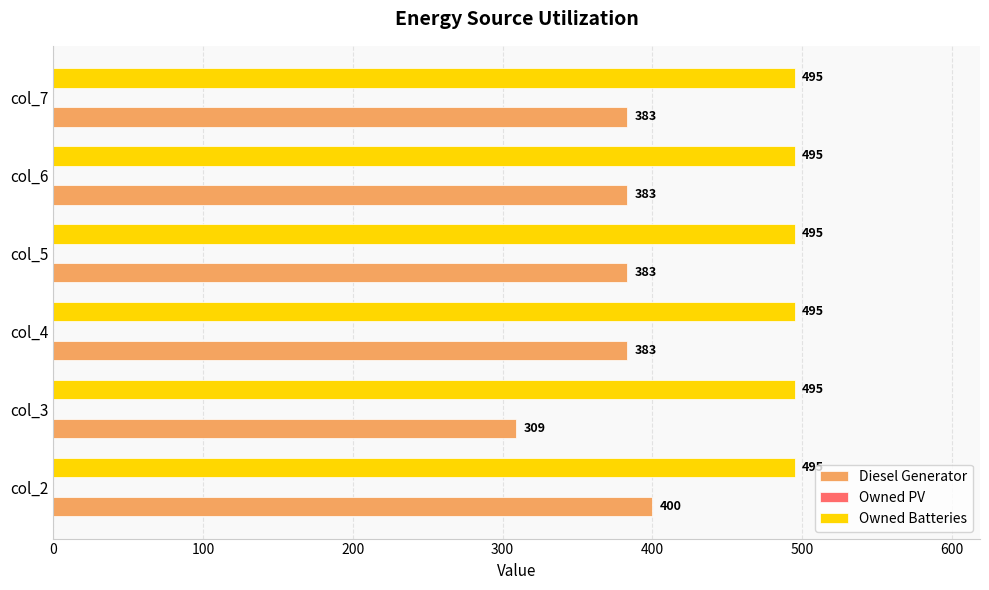

How many data points does each series have?

6